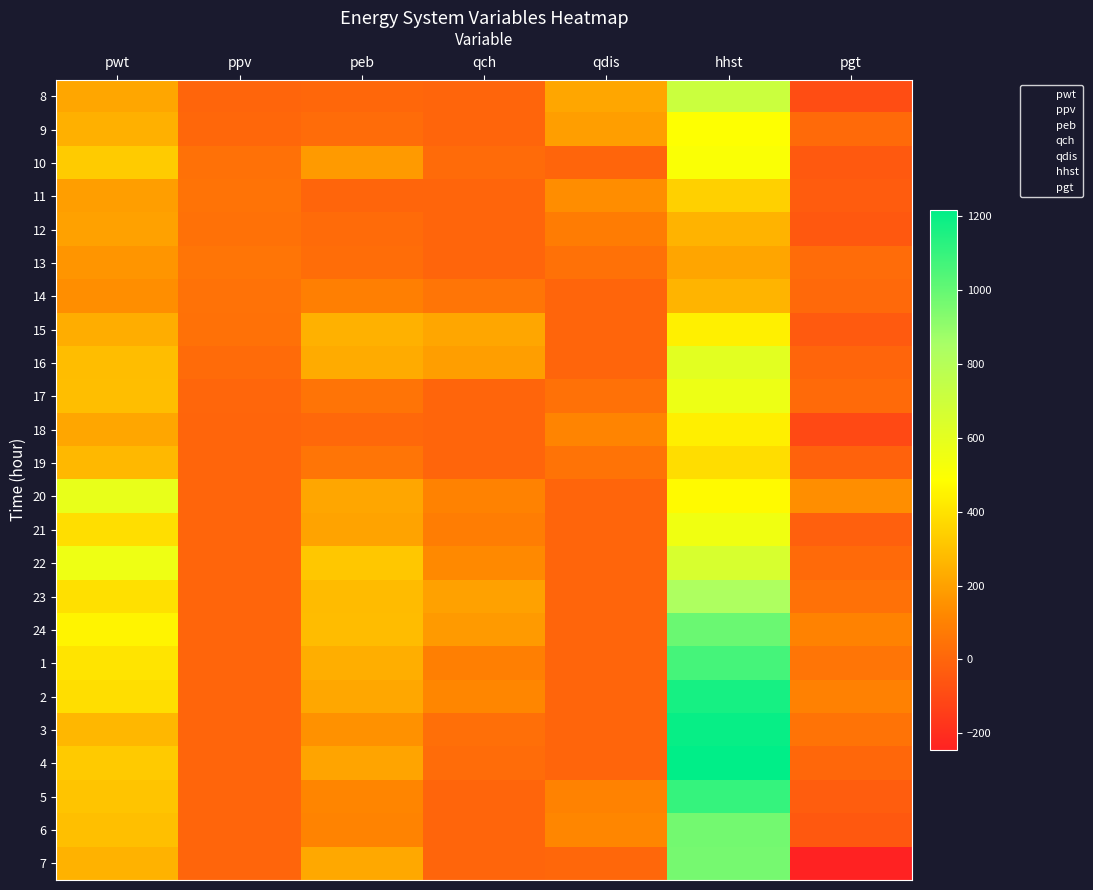

How many categories are shown in the chart?

7